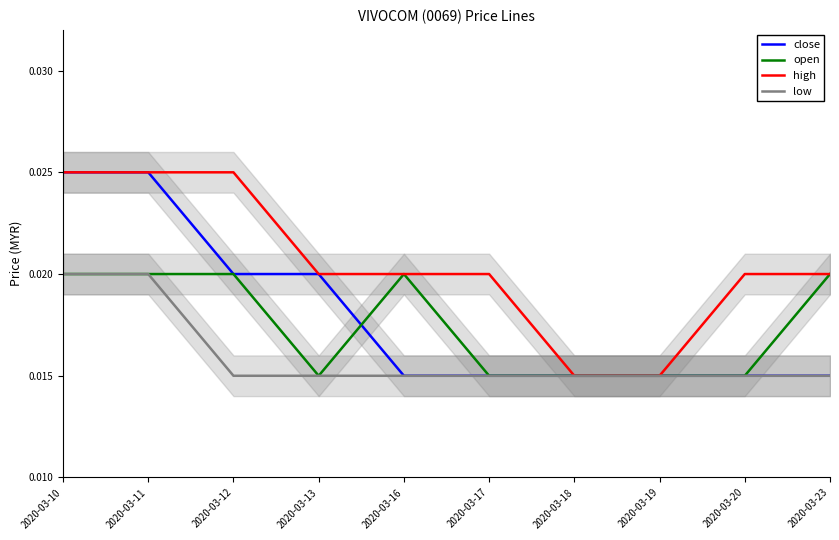

Which label corresponds to the smallest value in the chart?

2020-03-16